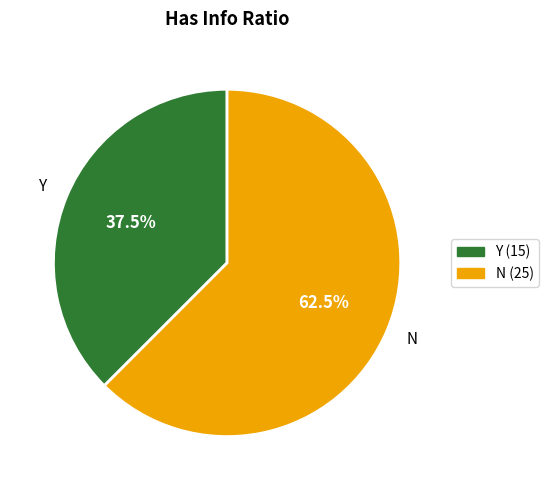

Does Y represent more than half of the total?

No